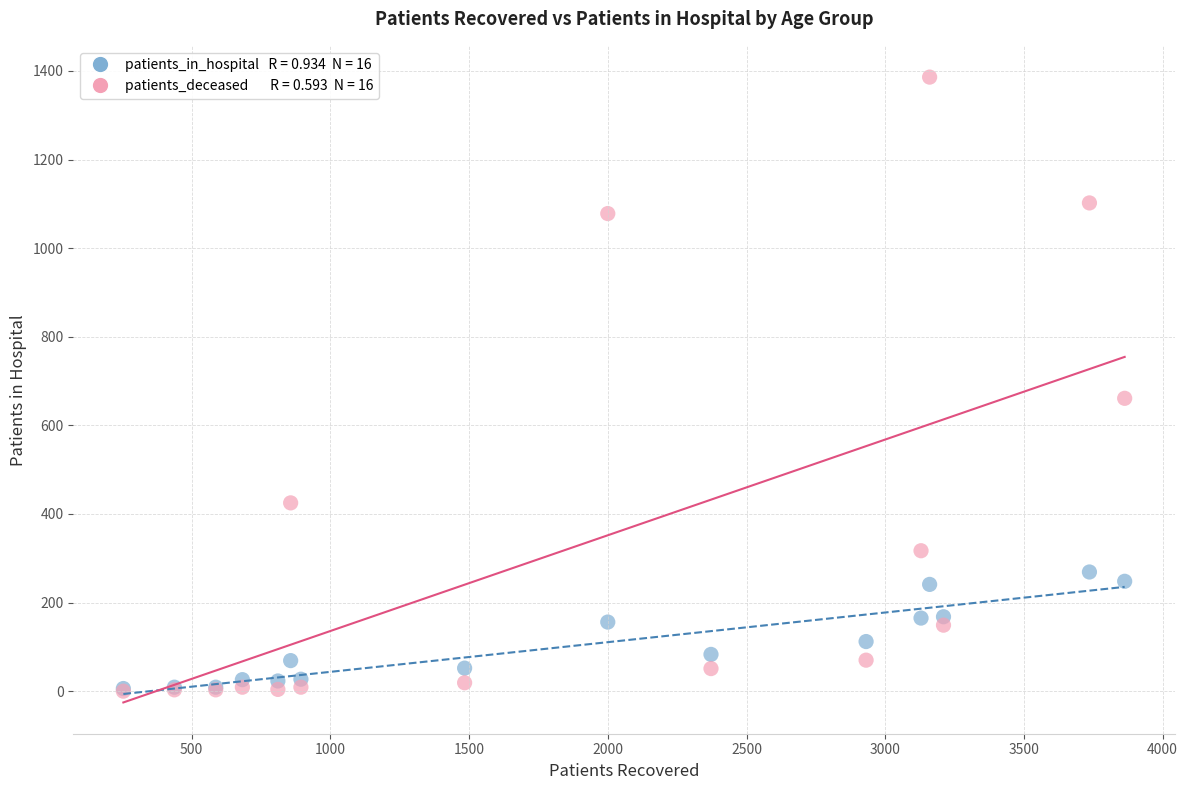

Across all series, what Y value is closest to 693?

661